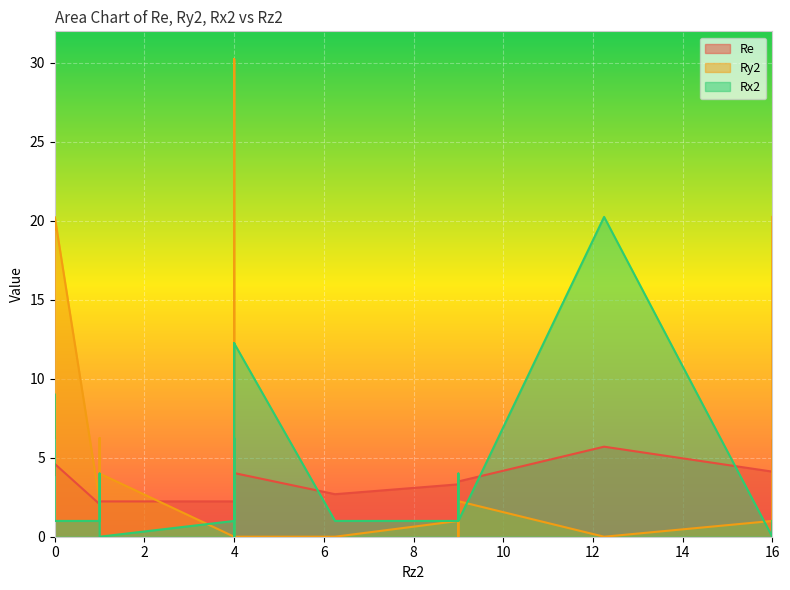

Is the value of Ry2 at 0 greater than the value of Rx2 at 4?

Yes